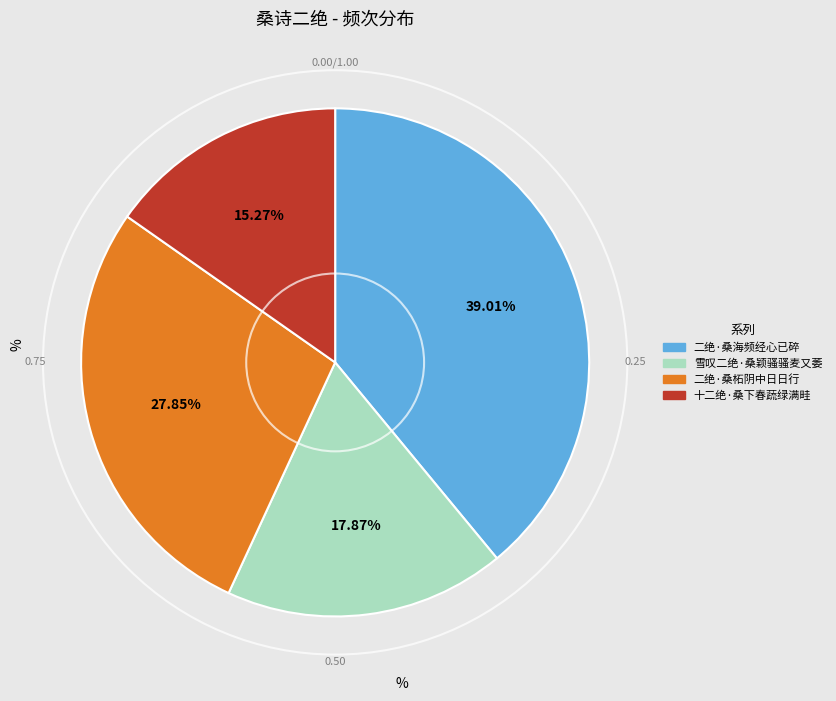

The 二绝·桑海频经心已碎 slice represents 53% of the pie. True or false?

False